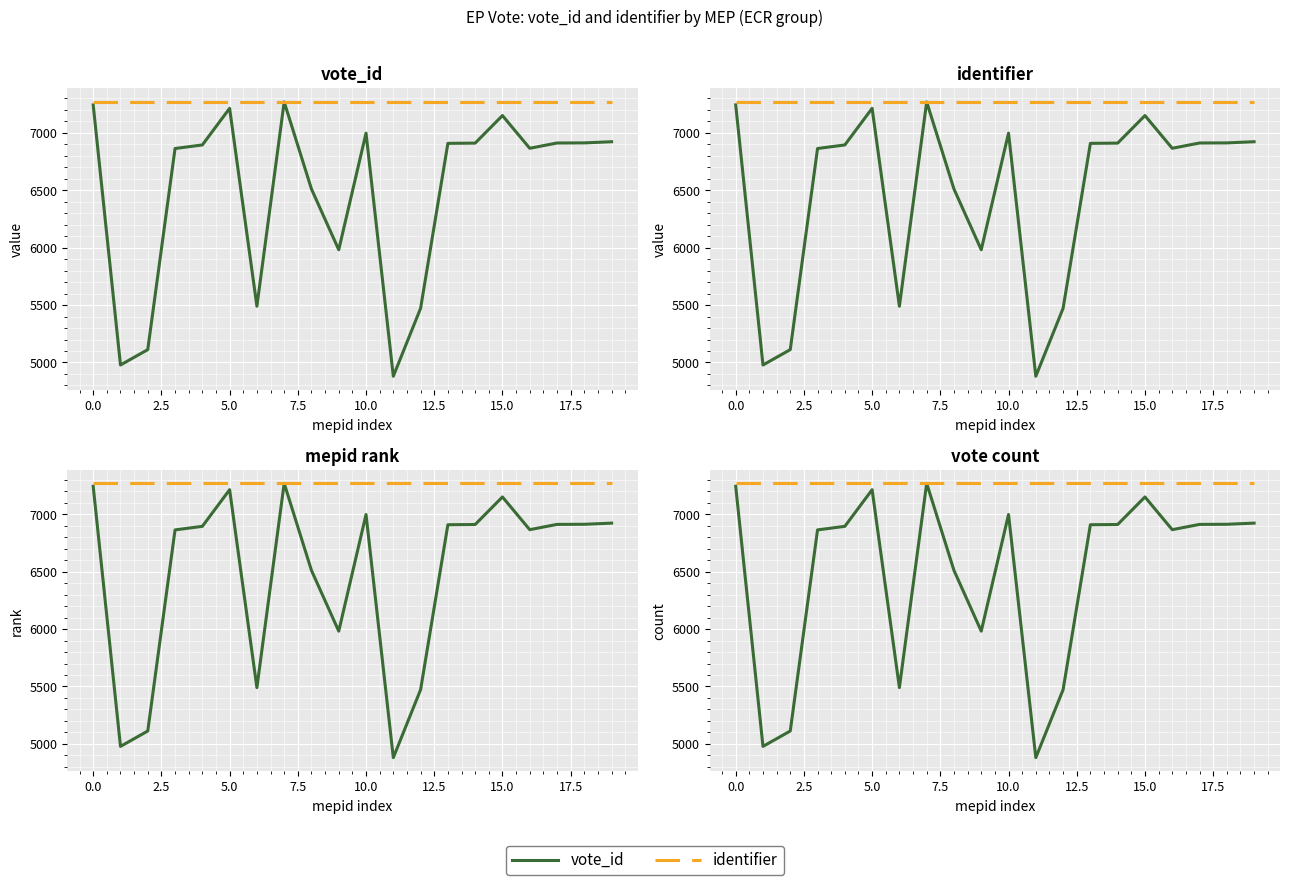

In vote_id, how many points are lower than both neighbors (excluding endpoints)?

5